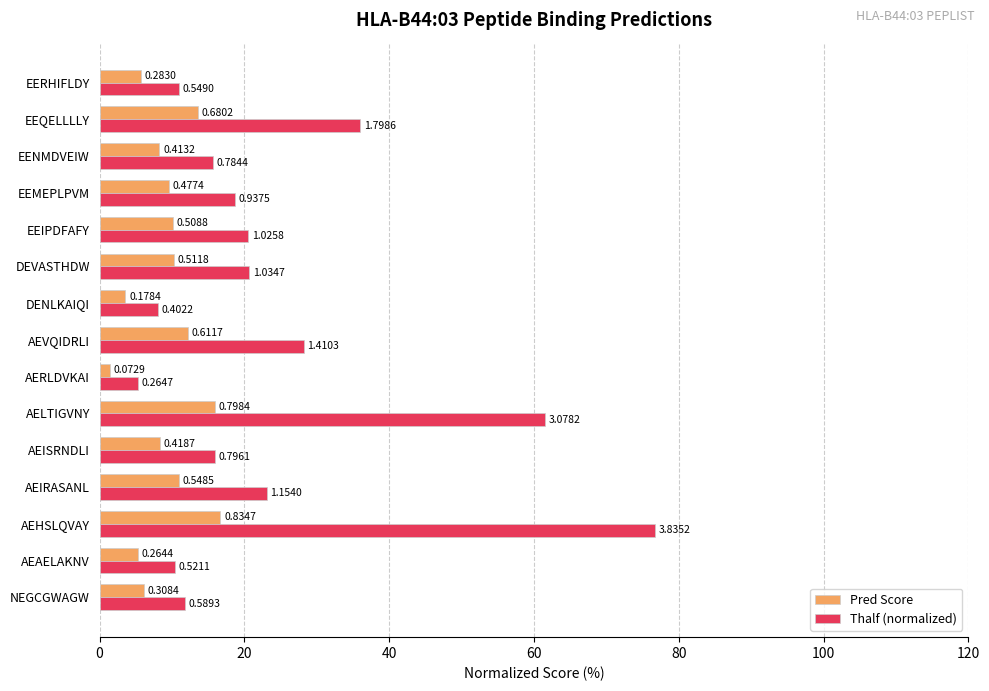

Which series has the largest total across all categories?

Thalf (normalized)